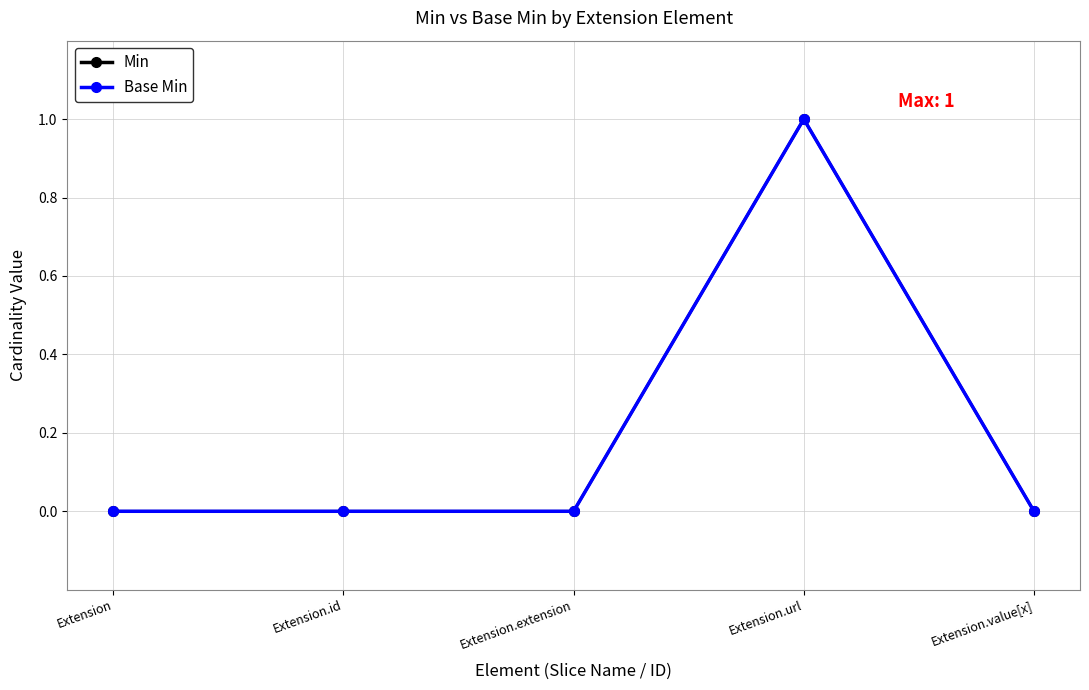

At which label is Min closest to 0?

Extension